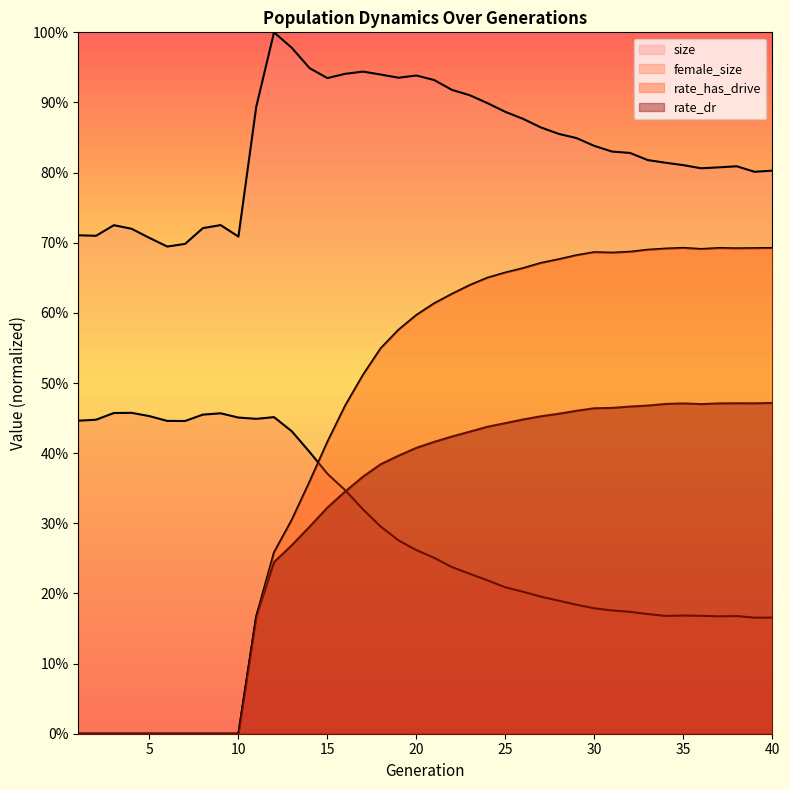

What is the spread (max minus min) of values at 34?

0.6